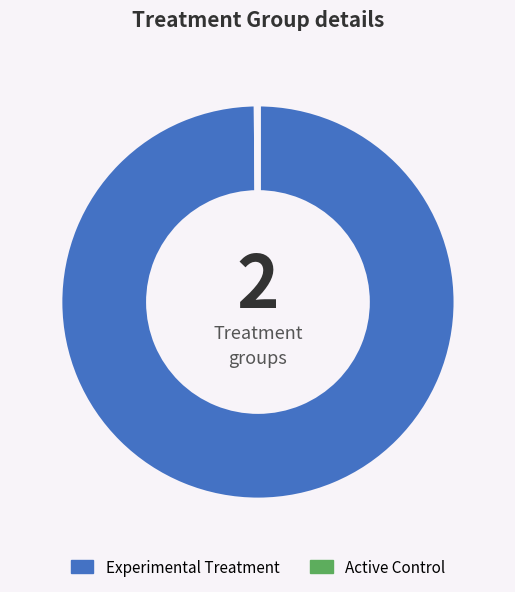

What is the majority slice?

Experimental Treatment